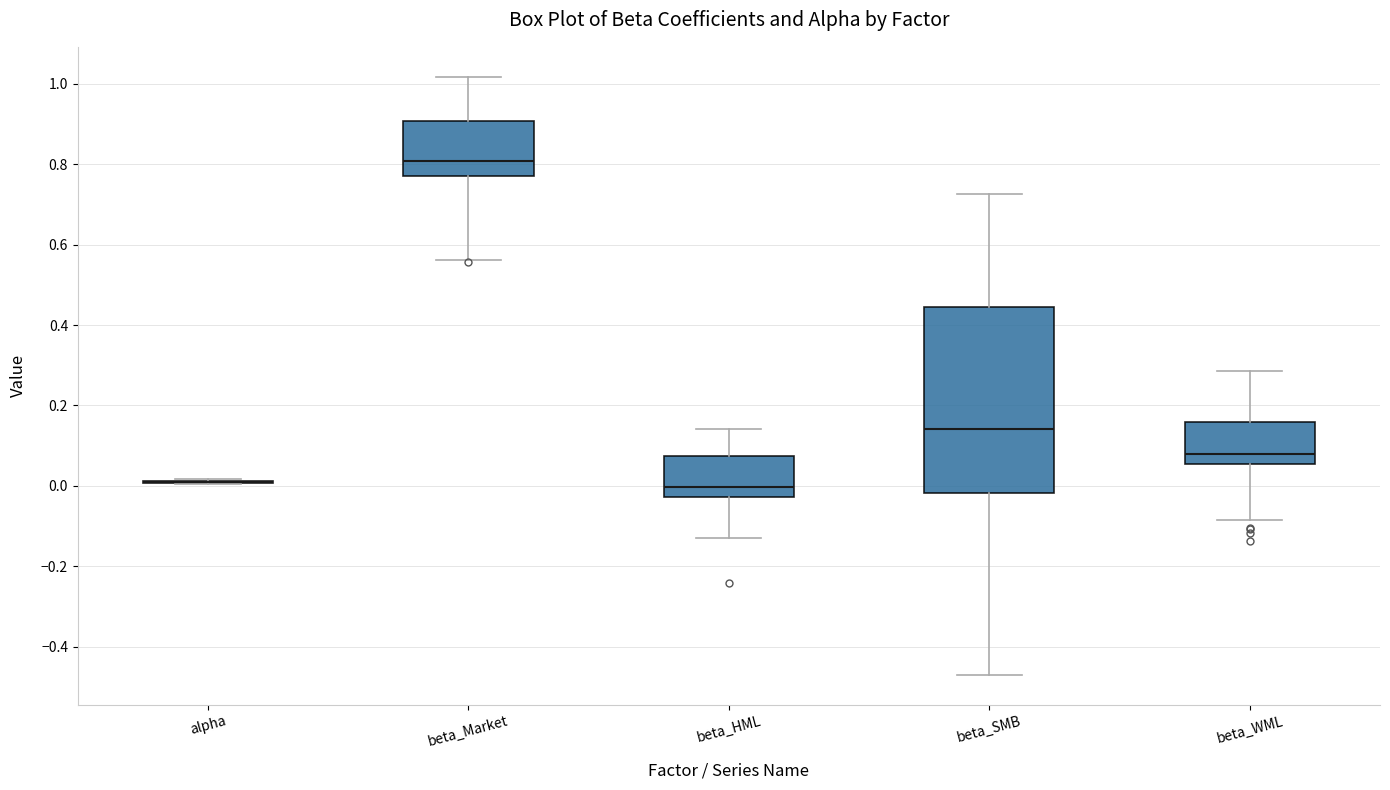

Reading left to right, read every box against the y-axis: the position of its median line, the range the box covers, and the ends of its whiskers. The values are not printed on the chart, so give them approximately, as read against the axis.

alpha: box collapsed to a line at 0.00, whiskers 0.00 to 0.02
beta_Market: median 0.80, box 0.76 to 0.90, whiskers 0.56 to 1.02
beta_HML: median 0.00, box -0.02 to 0.08, whiskers -0.12 to 0.14
beta_SMB: median 0.14, box -0.02 to 0.44, whiskers -0.46 to 0.72
beta_WML: median 0.08, box 0.06 to 0.16, whiskers -0.08 to 0.28